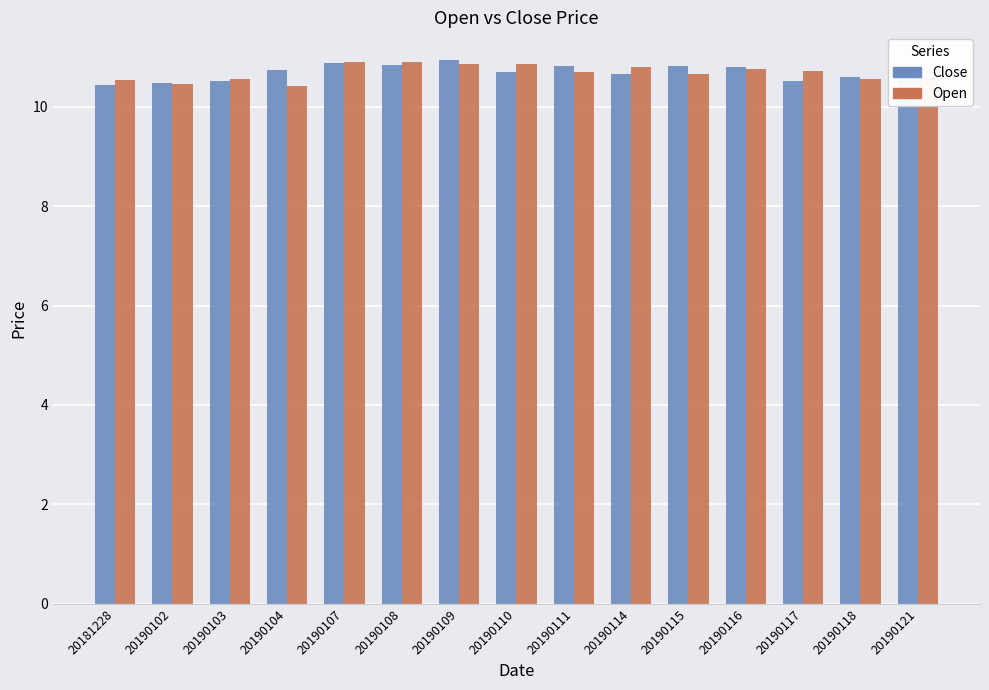

The Open series shows 14.0 at 20190116. True or false?

False